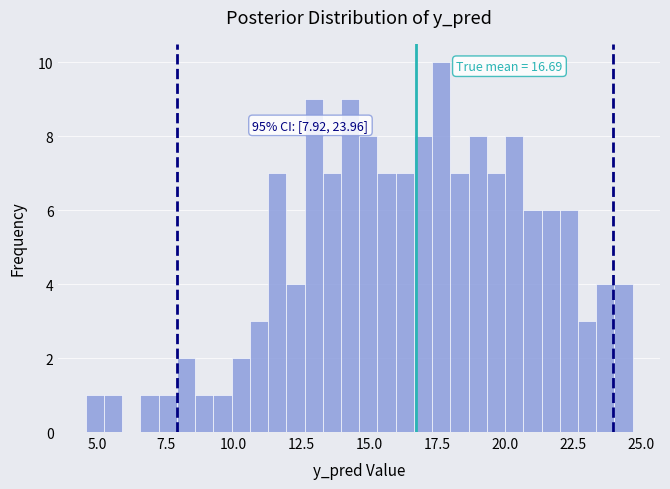

Around what value on the x-axis is the tallest bar? Give the approximate position of its centre, as read against the axis.

17.5